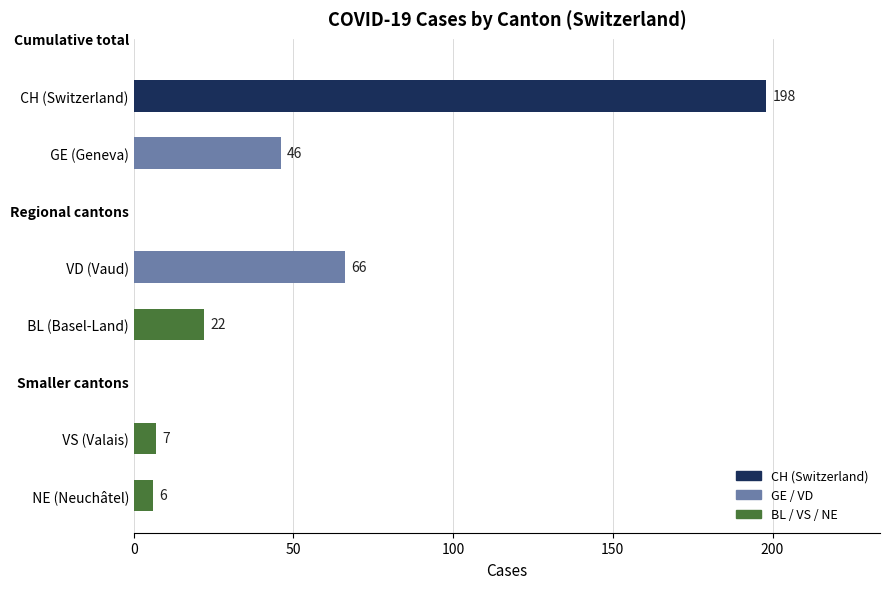

Reading bottom to top, list all the values displayed in this chart.

6	7	22	66	46	198